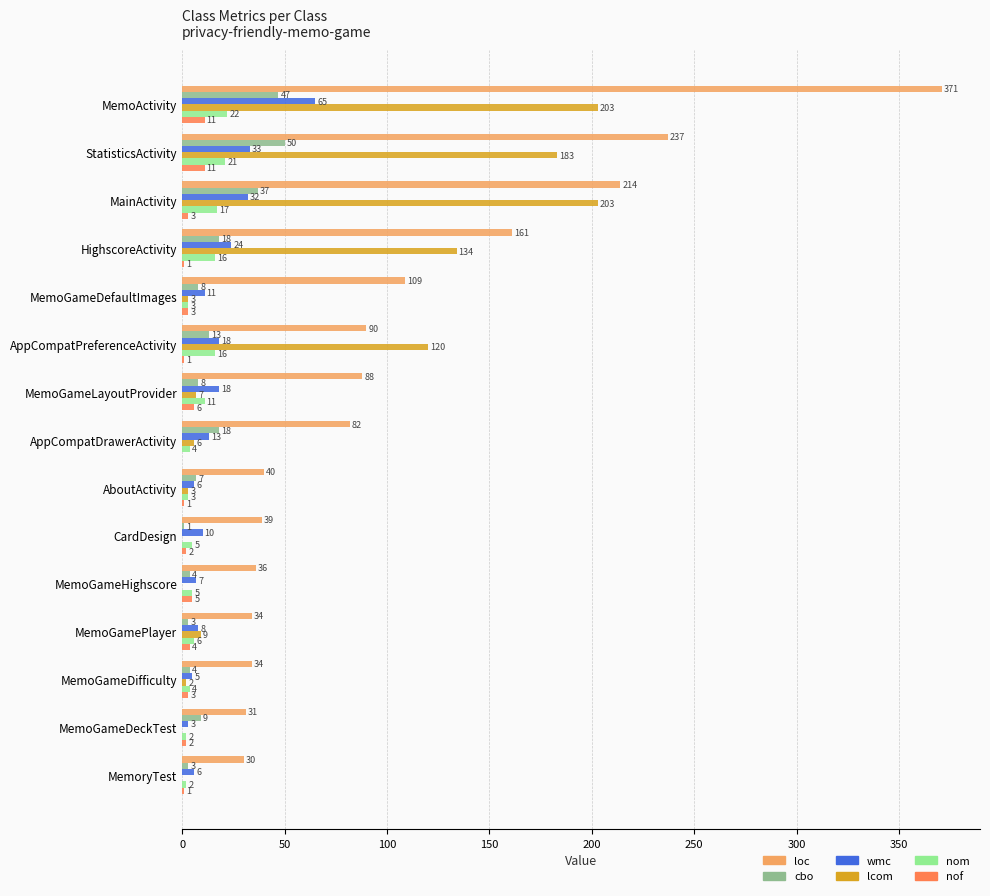

What is the average value of the nom series?

9